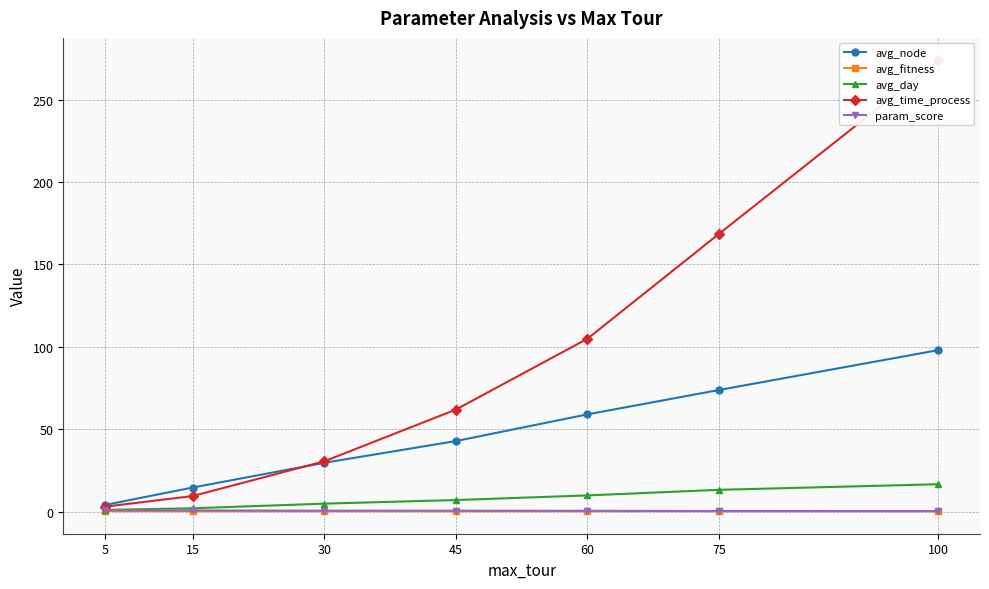

What value does the param_score series have at 75?

0.3